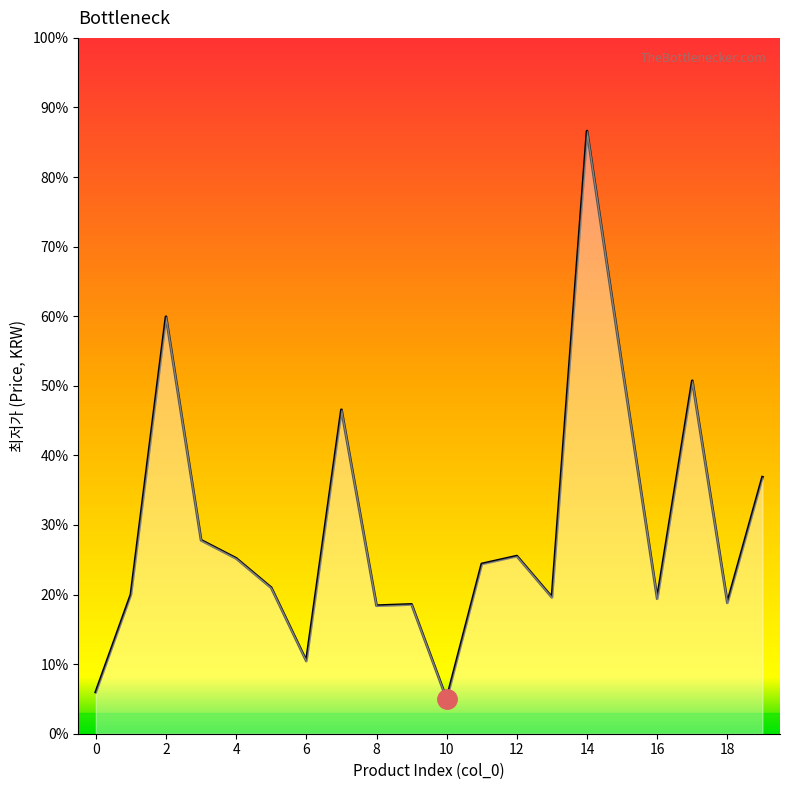

Is this an area chart (filled region under the line)?

Yes